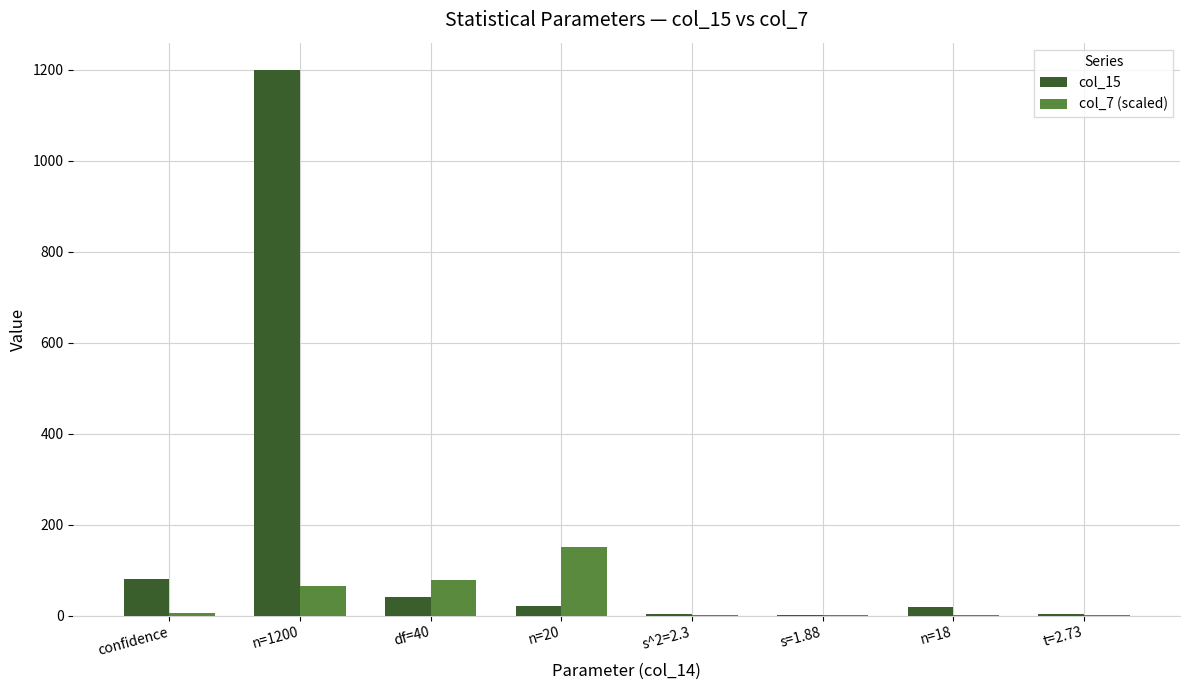

True or false: col_15 has a value of 1200.0 at n=1200.

True